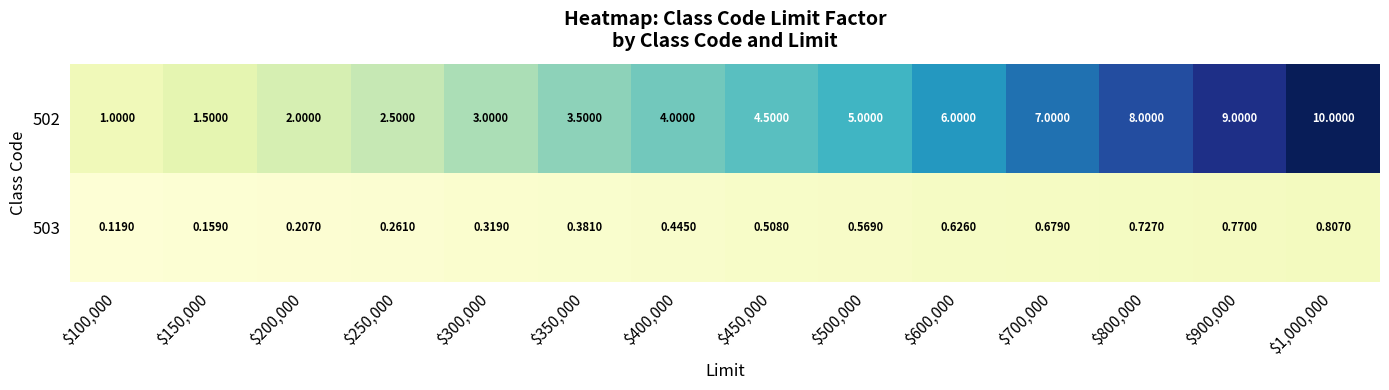

Reading left to right, what are all the values shown in this chart?

502: $100,000=1.0	$150,000=1.5	$200,000=2.0	$250,000=2.5	$300,000=3.0	$350,000=3.5	$400,000=4.0	$450,000=4.5	$500,000=5.0	$600,000=6.0	$700,000=7.0	$800,000=8.0	$900,000=9.0	$1,000,000=10.0
503: $100,000=0.1	$150,000=0.2	$200,000=0.2	$250,000=0.3	$300,000=0.3	$350,000=0.4	$400,000=0.4	$450,000=0.5	$500,000=0.6	$600,000=0.6	$700,000=0.7	$800,000=0.7	$900,000=0.8	$1,000,000=0.8